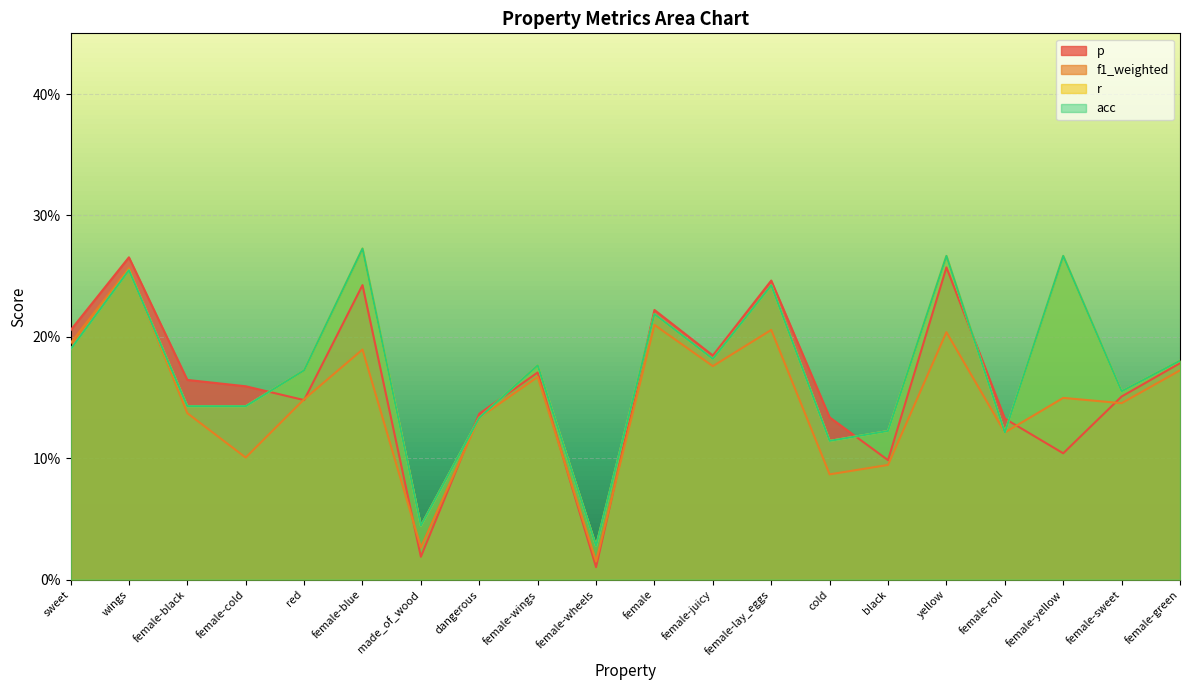

Which series has the largest total across all categories?

r